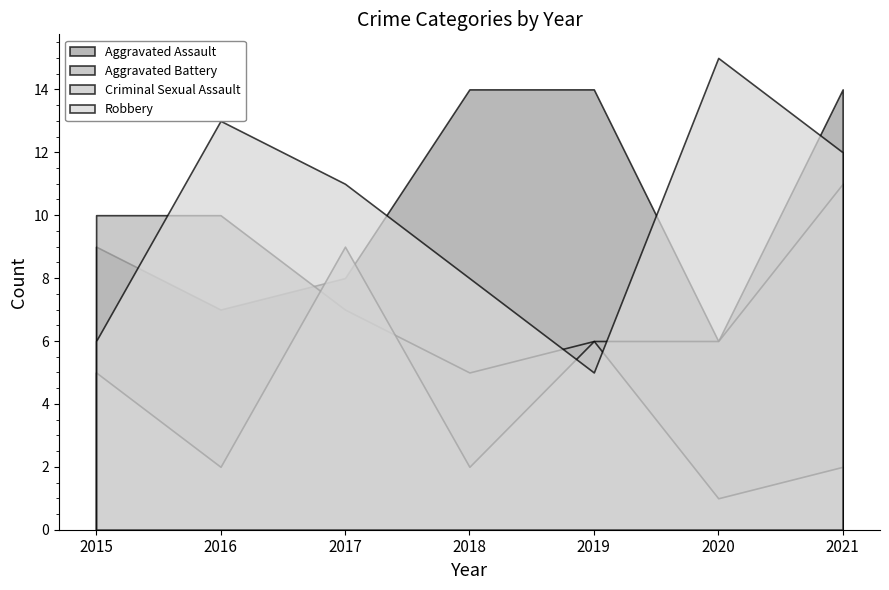

What is the value of the Robbery point at the 1st from the left?

6